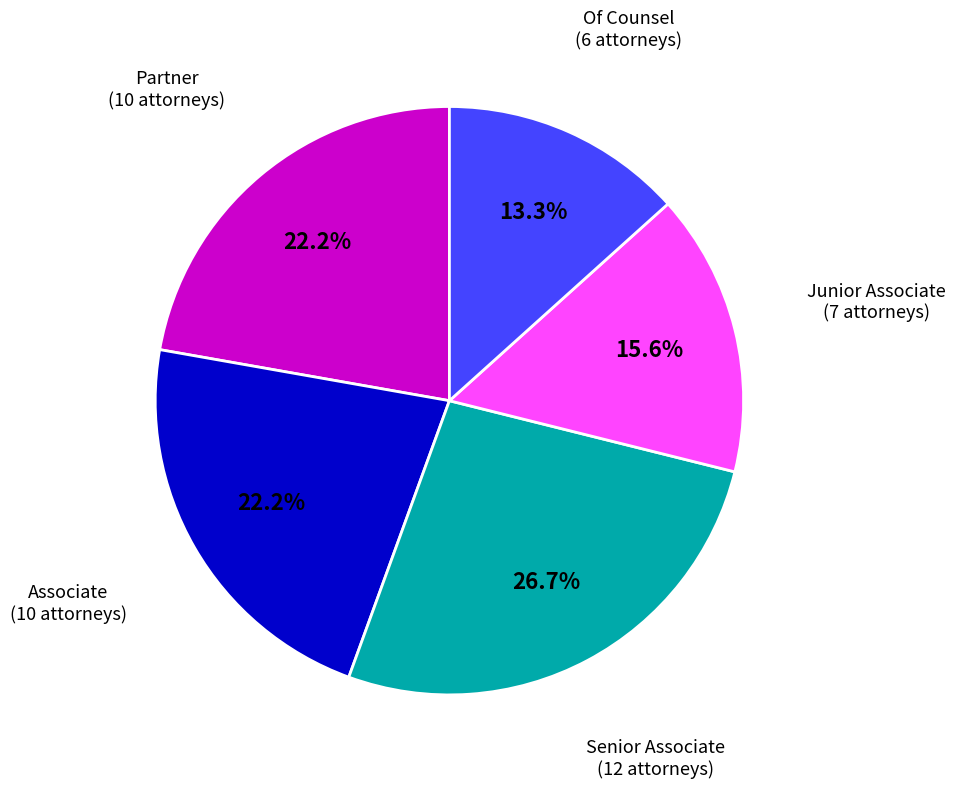

How much of the chart is everything except Of Counsel?

86.7%